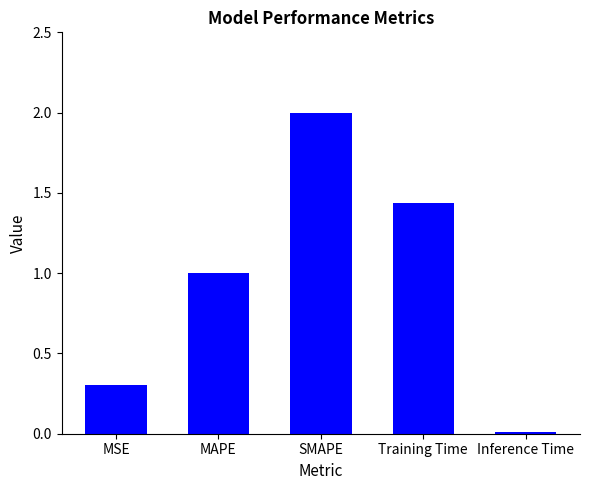

List the labels in order of value, smallest first.

Inference Time, MSE, MAPE, Training Time, SMAPE